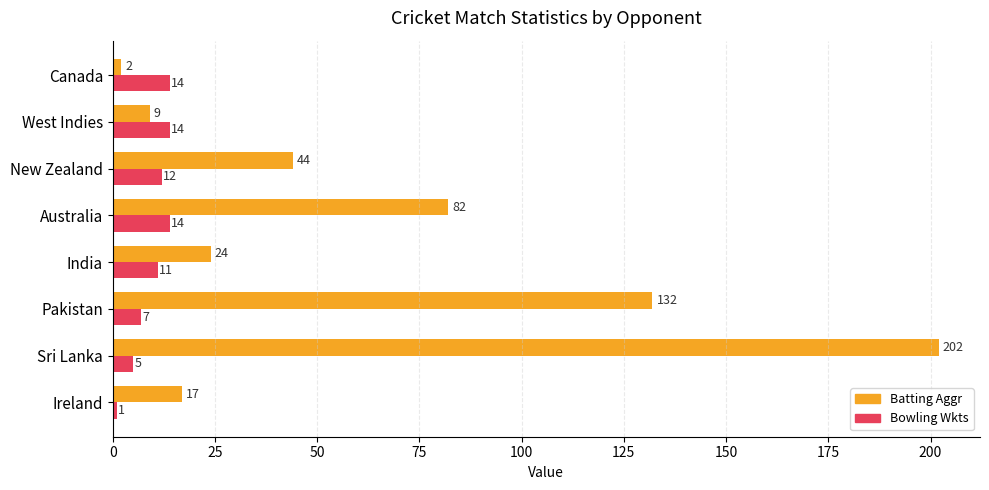

What is the difference between the highest and lowest values at Canada?

12